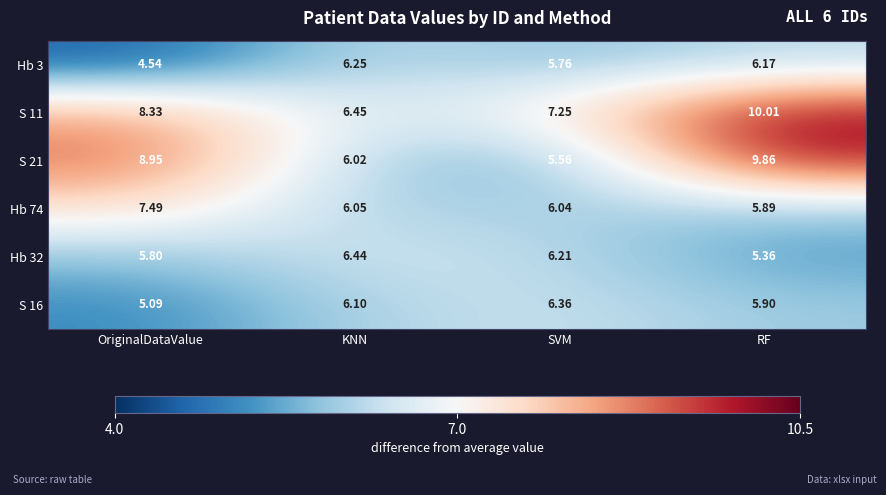

Where does the S 21 series first go above 8?

OriginalDataValue